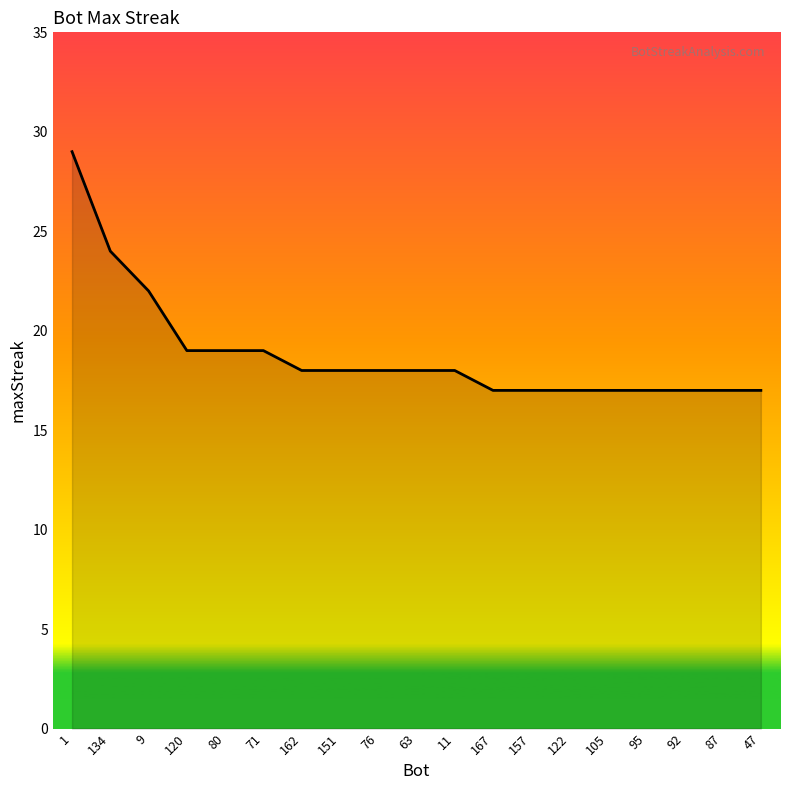

At which category does the chart reach its peak across all series?

1